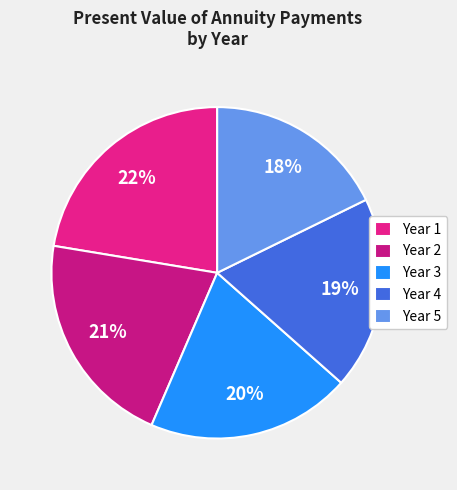

What percentage is the Year 5 slice, to the nearest percent?

18%